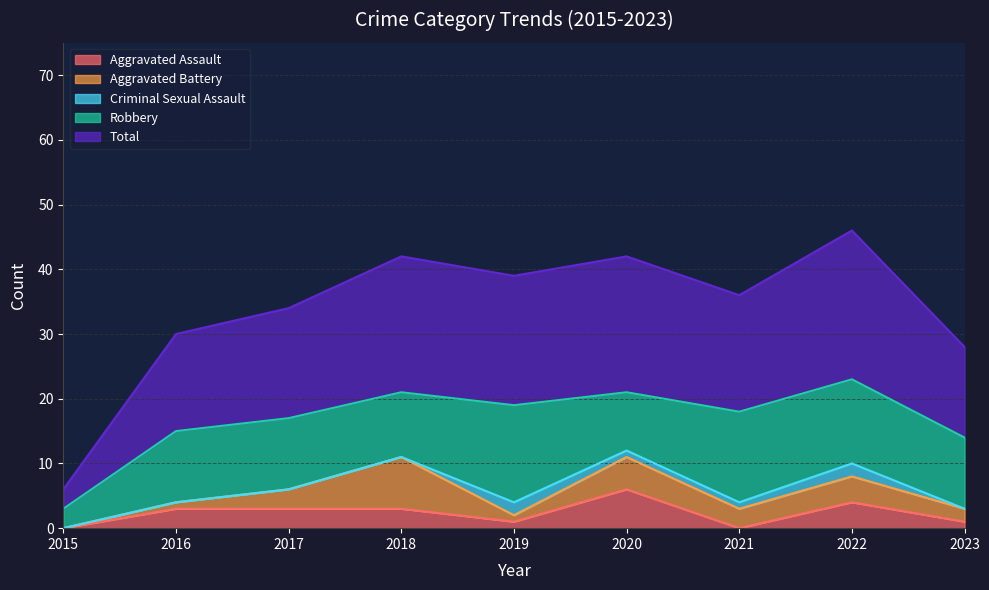

The value of Criminal Sexual Assault at 2019 is 1. True or false?

False